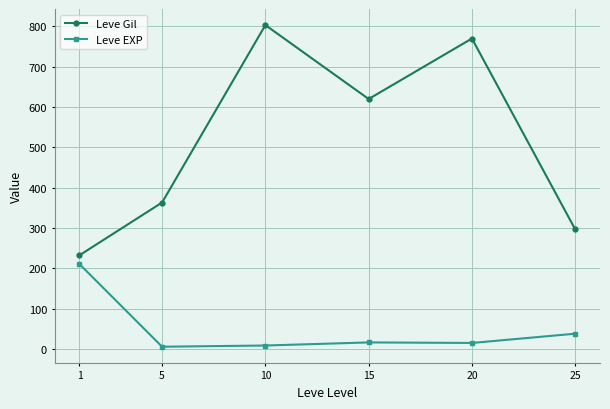

True or false: Leve Gil and Leve EXP intersect in this chart.

False